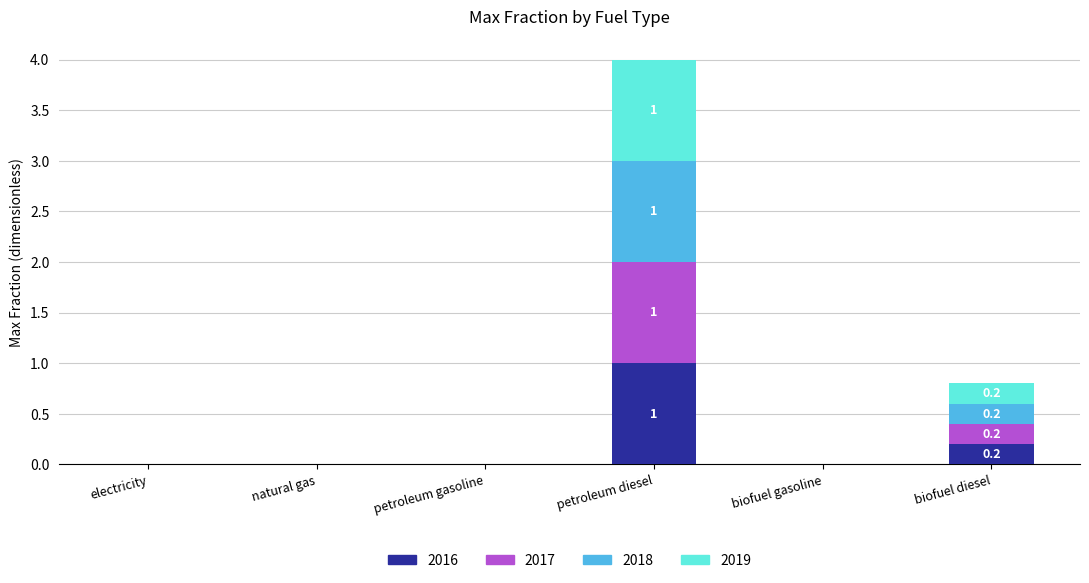

How many data points does each series have?

6